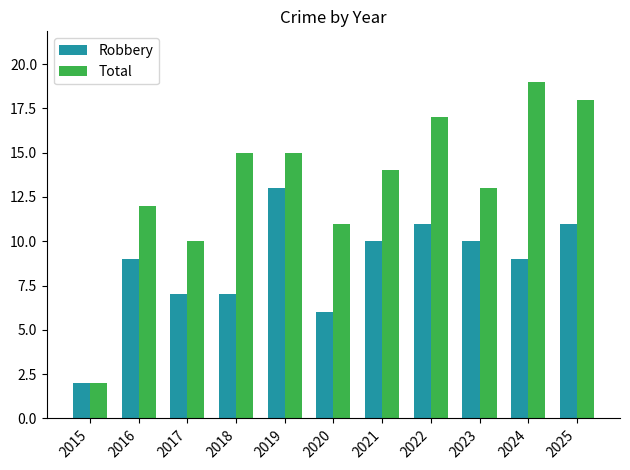

What is the sum of all Total values?

146